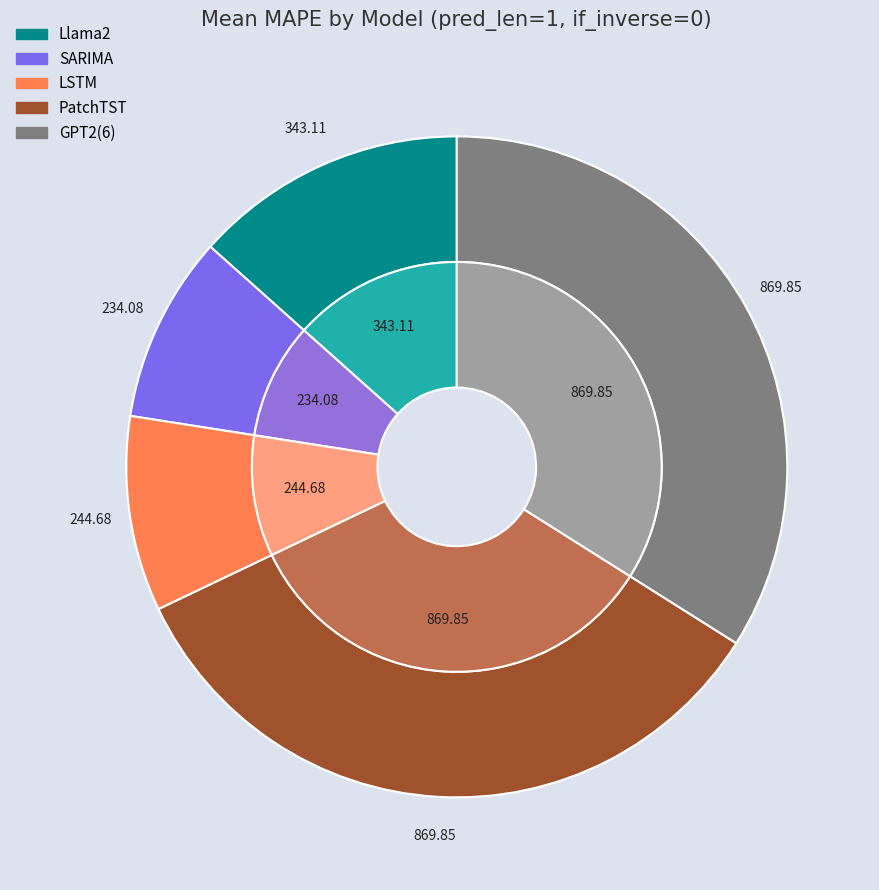

Rank the categories by value from lowest to highest.

SARIMA, LSTM, Llama2, PatchTST, GPT2(6)